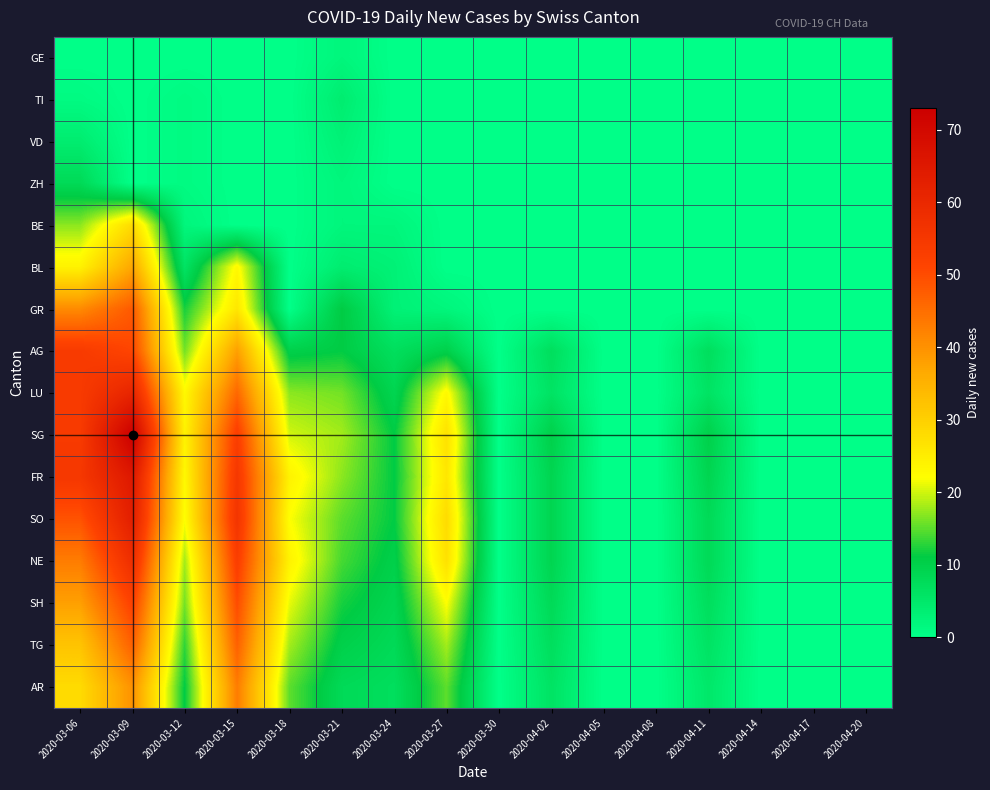

At how many categories does at least one series exceed 41?

3